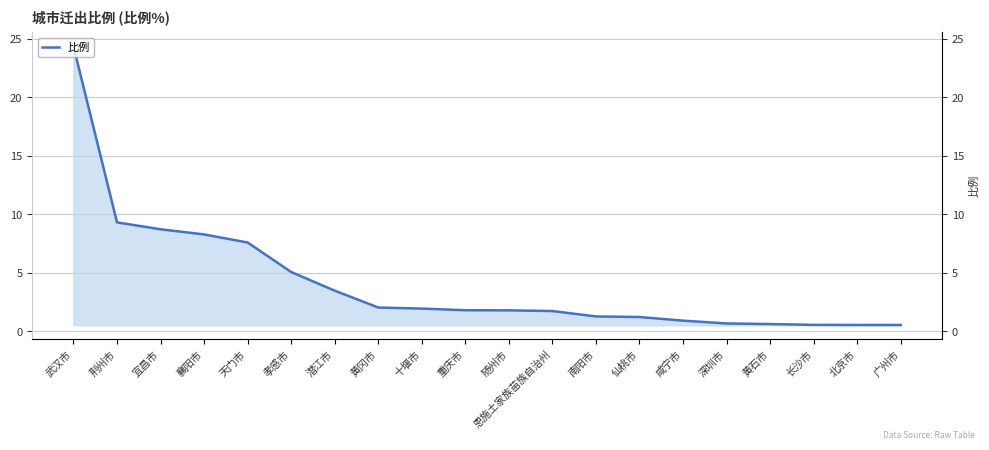

What is the change in value from 孝感市 to 仙桃市?

-3.8